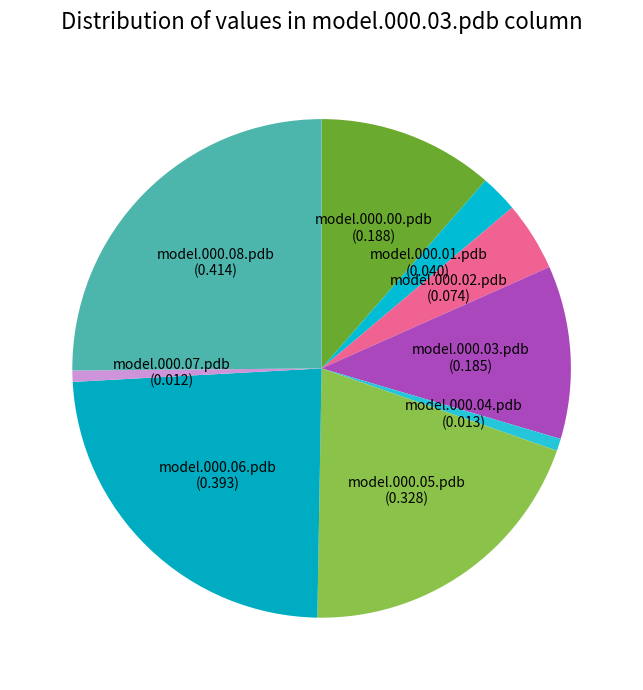

How many segments does this pie chart have?

9